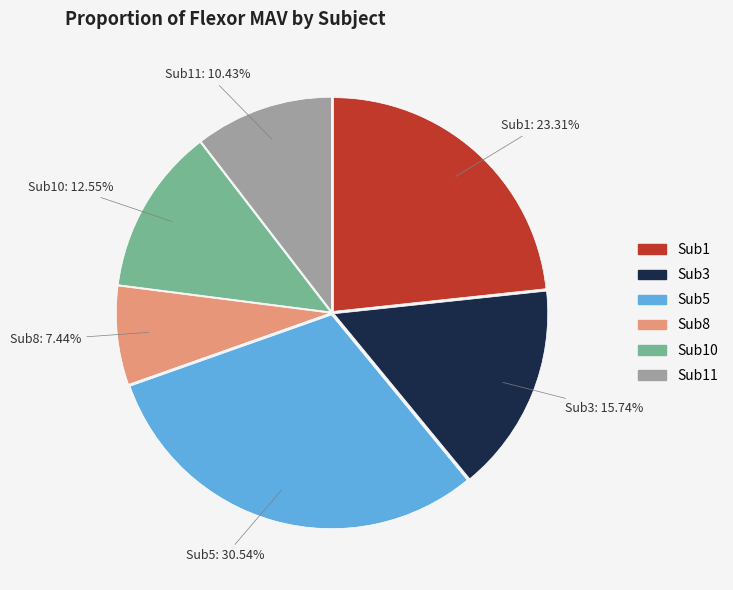

Is there a majority slice in this chart?

No